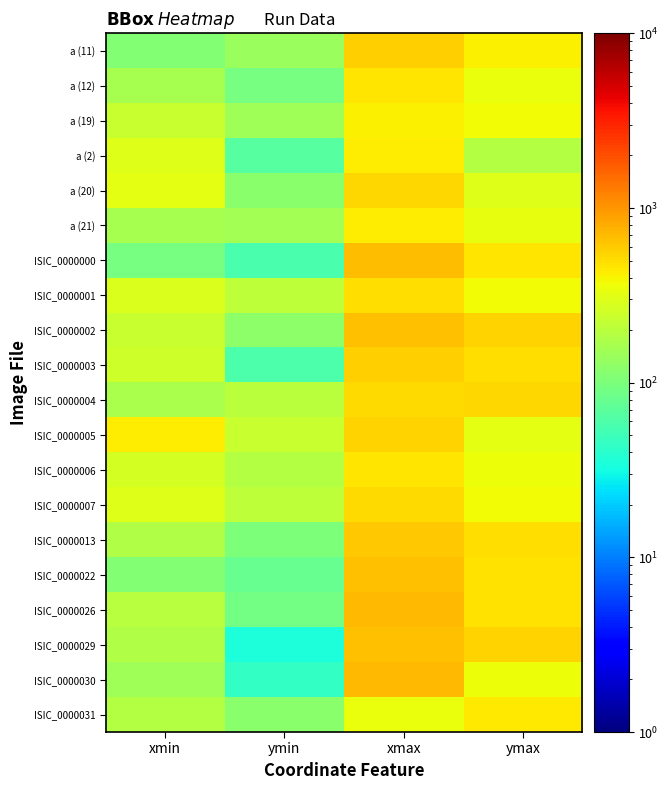

Reading right to left, transcribe all the data shown in this chart.

a (11): ymax=412	xmax=573	ymin=140	xmin=108
a (12): ymax=351	xmax=460	ymin=96	xmin=162
a (19): ymax=368	xmax=416	ymin=149	xmin=236
a (2): ymax=188	xmax=433	ymin=65	xmin=303
a (20): ymax=299	xmax=532	ymin=119	xmin=326
a (21): ymax=331	xmax=430	ymin=154	xmin=160
ISIC_0000000: ymax=468	xmax=683	ymin=57	xmin=94
ISIC_0000001: ymax=377	xmax=497	ymin=207	xmin=293
ISIC_0000002: ymax=556	xmax=661	ymin=123	xmin=231
ISIC_0000003: ymax=504	xmax=581	ymin=59	xmin=252
ISIC_0000004: ymax=535	xmax=517	ymin=203	xmin=171
ISIC_0000005: ymax=322	xmax=550	ymin=230	xmin=430
ISIC_0000006: ymax=355	xmax=457	ymin=190	xmin=271
ISIC_0000007: ymax=373	xmax=509	ymin=209	xmin=302
ISIC_0000013: ymax=495	xmax=609	ymin=102	xmin=179
ISIC_0000022: ymax=477	xmax=666	ymin=78	xmin=109
ISIC_0000026: ymax=476	xmax=710	ymin=90	xmin=197
ISIC_0000029: ymax=553	xmax=673	ymin=34	xmin=181
ISIC_0000030: ymax=361	xmax=698	ymin=44	xmin=152
ISIC_0000031: ymax=448	xmax=340	ymin=116	xmin=185